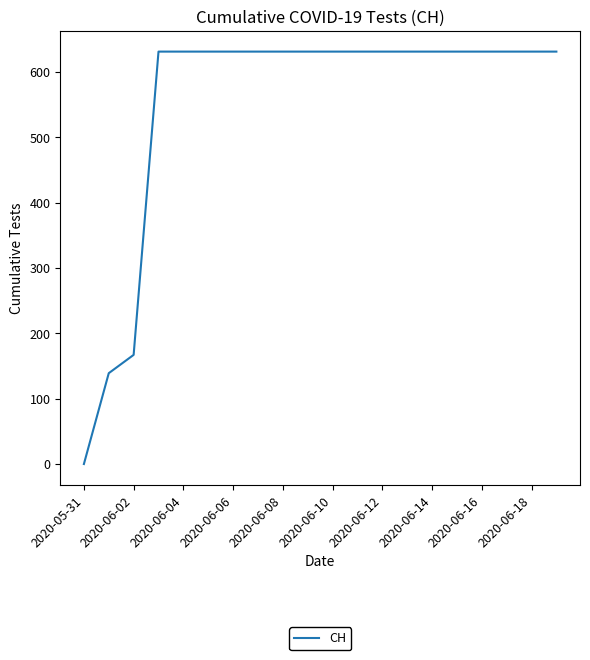

What is the maximum value shown in the chart?

631